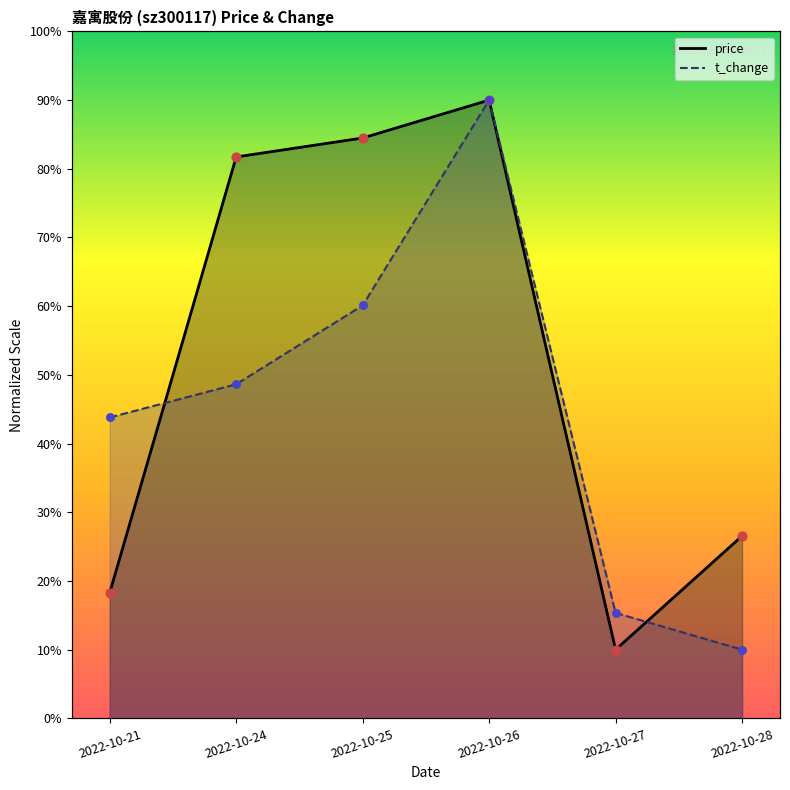

Which series has the largest total across all categories?

price